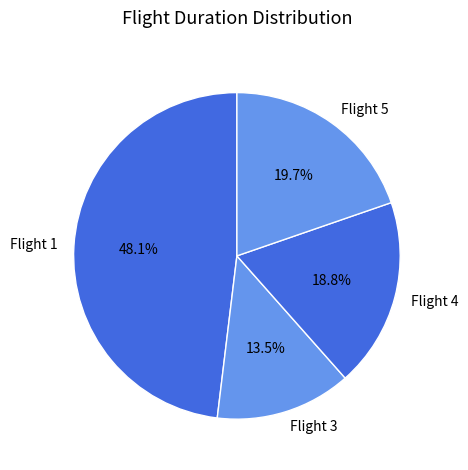

Which has a higher value, Flight 1 or Flight 5?

Flight 1